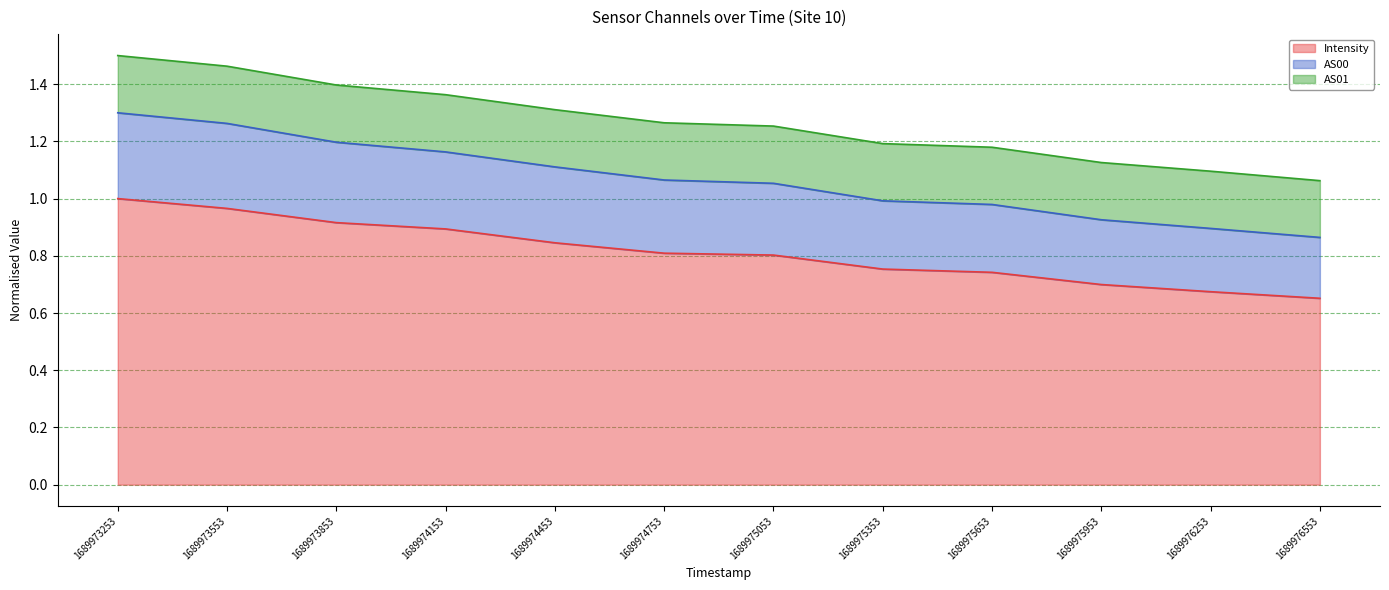

Which category has the highest value in the Intensity series?

1689973253